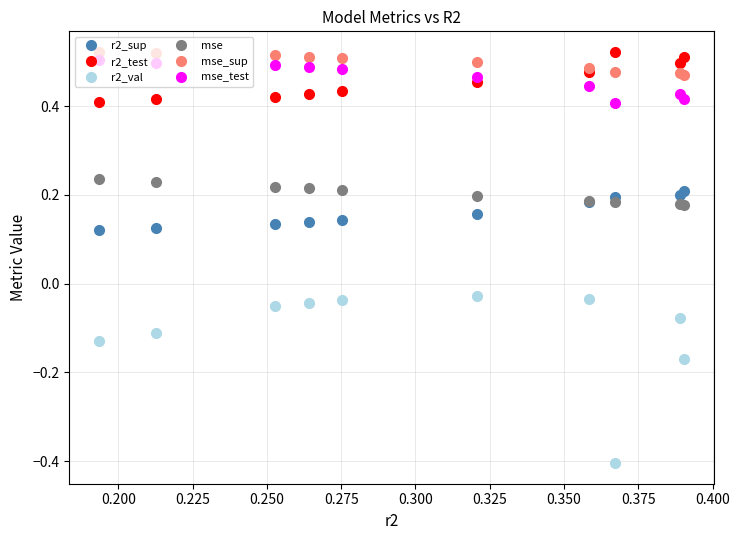

Which series has the widest spread of values?

r2_val